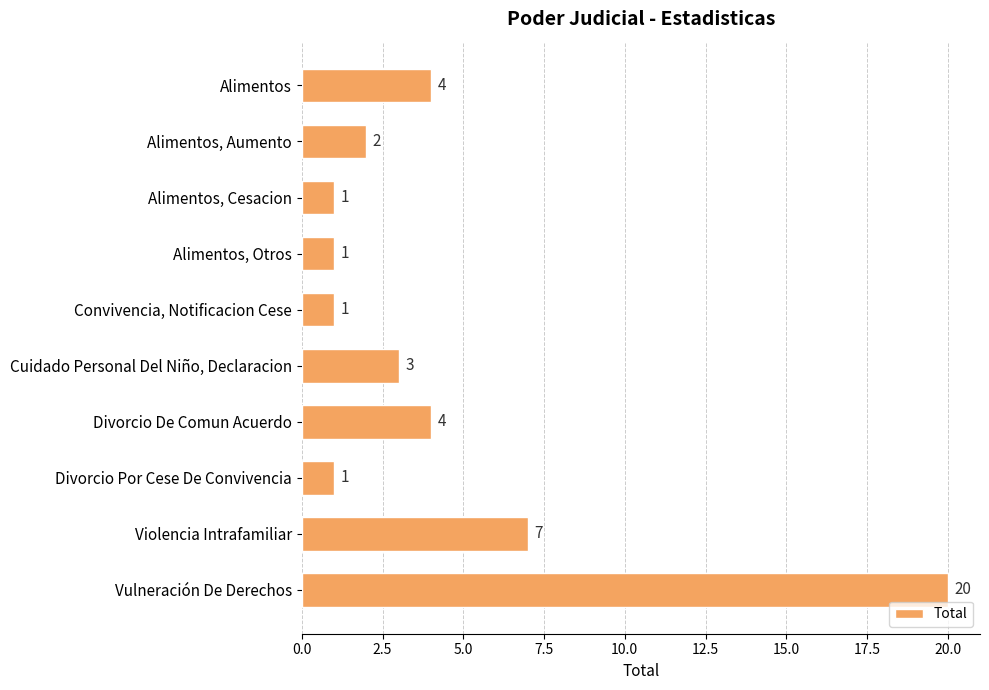

What is the label of the 3rd bar from the bottom?

Divorcio Por Cese De Convivencia